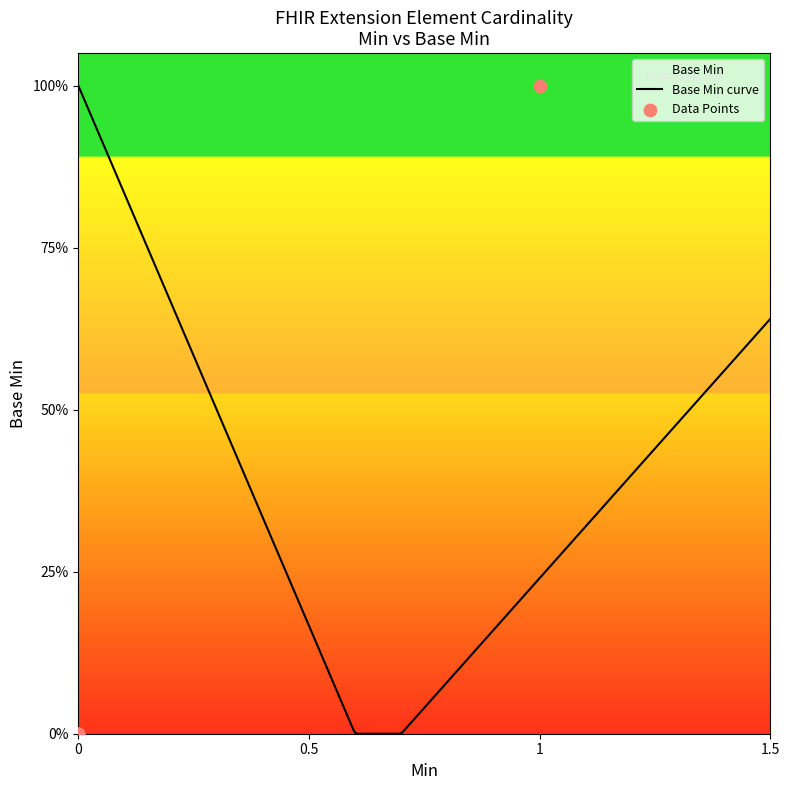

What is the change in value from 0 to 1?

+1